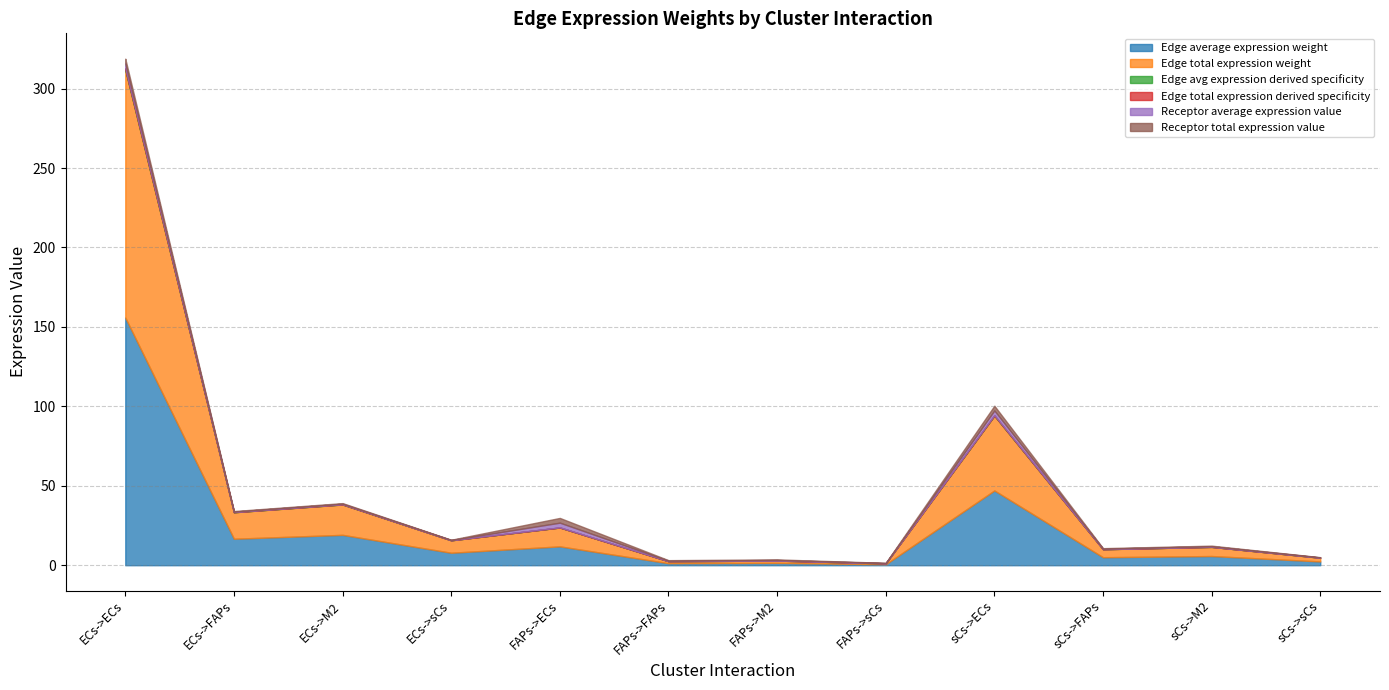

What is the minimum value for Edge total expression weight?

0.6